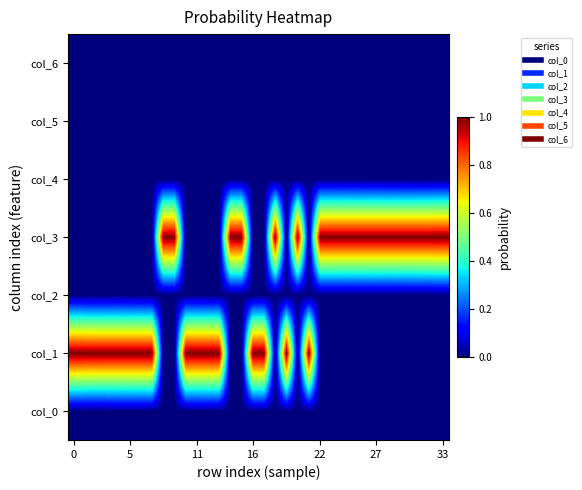

Reading right to left, transcribe all the data shown in this chart.

col_0: 0.0	0.0	0.0	0.0	0.0	0.0	0.0	0.0	0.0	0.0	0.0	0.0	0.0	0.0	0.0	0.0	0.0	0.0	0.0	0.0	0.0	0.0	0.0	0.0	0.0	0.0	0.0	0.0	0.0	0.0	0.0	0.0	0.0	0.0
col_1: 0.0	0.0	0.0	0.0	0.0	0.0	0.0	0.0	0.0	0.0	0.0	0.0	1.0	0.0	1.0	0.0	1.0	1.0	0.0	0.0	1.0	1.0	1.0	1.0	0.0	0.0	1.0	1.0	1.0	1.0	1.0	1.0	1.0	1.0
col_2: 0.0	0.0	0.0	0.0	0.0	0.0	0.0	0.0	0.0	0.0	0.0	0.0	0.0	0.0	0.0	0.0	0.0	0.0	0.0	0.0	0.0	0.0	0.0	0.0	0.0	0.0	0.0	0.0	0.0	0.0	0.0	0.0	0.0	0.0
col_3: 1.0	1.0	1.0	1.0	1.0	1.0	1.0	1.0	1.0	1.0	1.0	1.0	0.0	1.0	0.0	1.0	0.0	0.0	1.0	1.0	0.0	0.0	0.0	0.0	1.0	1.0	0.0	0.0	0.0	0.0	0.0	0.0	0.0	0.0
col_4: 0.0	0.0	0.0	0.0	0.0	0.0	0.0	0.0	0.0	0.0	0.0	0.0	0.0	0.0	0.0	0.0	0.0	0.0	0.0	0.0	0.0	0.0	0.0	0.0	0.0	0.0	0.0	0.0	0.0	0.0	0.0	0.0	0.0	0.0
col_5: 0.0	0.0	0.0	0.0	0.0	0.0	0.0	0.0	0.0	0.0	0.0	0.0	0.0	0.0	0.0	0.0	0.0	0.0	0.0	0.0	0.0	0.0	0.0	0.0	0.0	0.0	0.0	0.0	0.0	0.0	0.0	0.0	0.0	0.0
col_6: 0.0	0.0	0.0	0.0	0.0	0.0	0.0	0.0	0.0	0.0	0.0	0.0	0.0	0.0	0.0	0.0	0.0	0.0	0.0	0.0	0.0	0.0	0.0	0.0	0.0	0.0	0.0	0.0	0.0	0.0	0.0	0.0	0.0	0.0